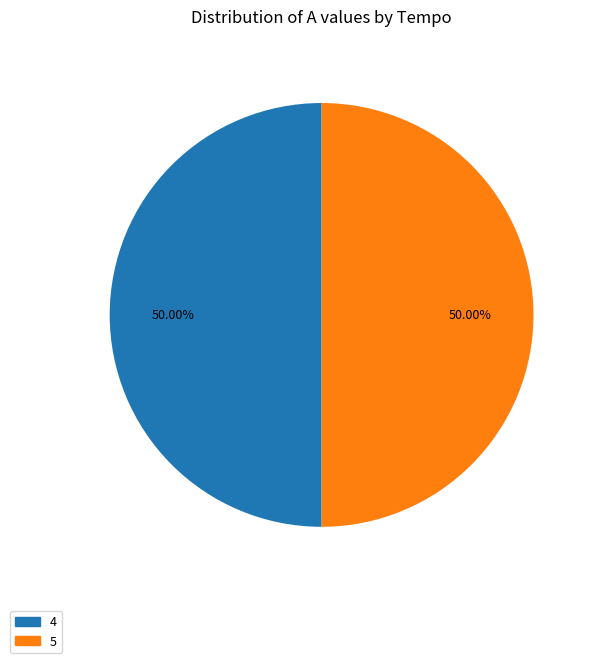

How many segments does this pie chart have?

2